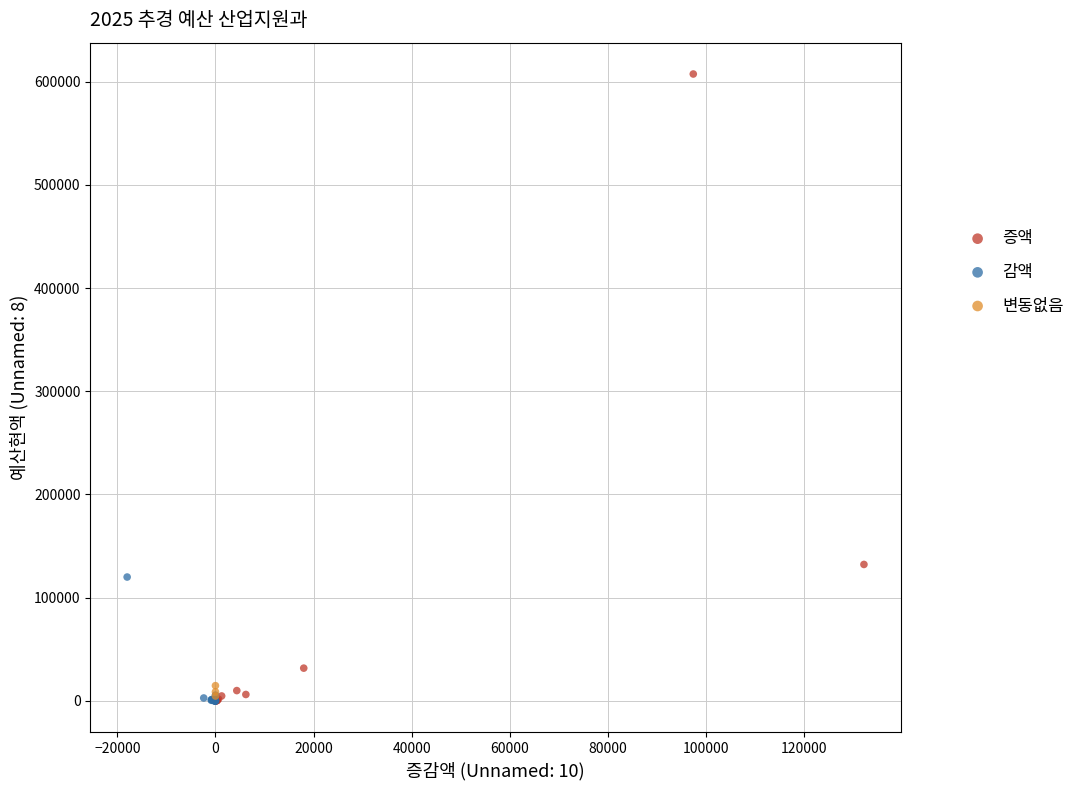

Which series contains the highest Y value?

증액